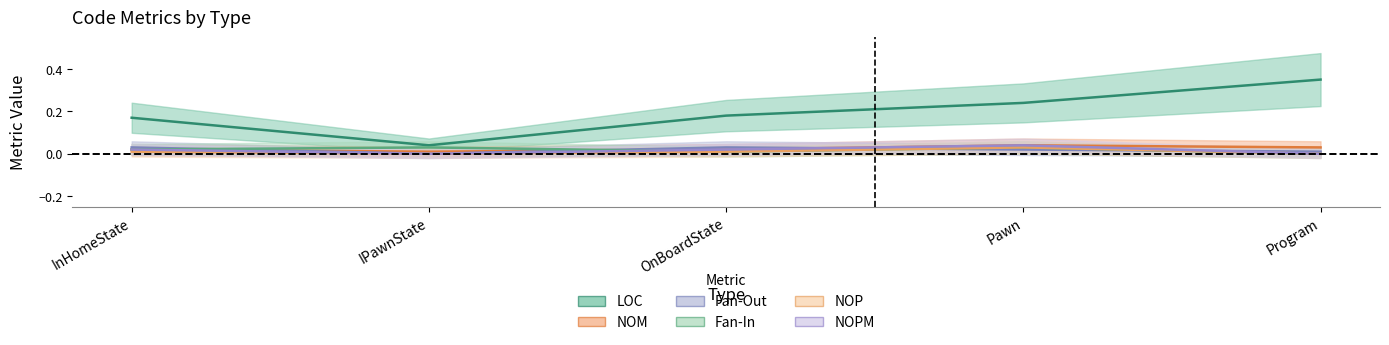

Rank the series by their maximum value, from lowest to highest.

Fan-Out, Fan-In, NOP, NOM, NOPM, LOC